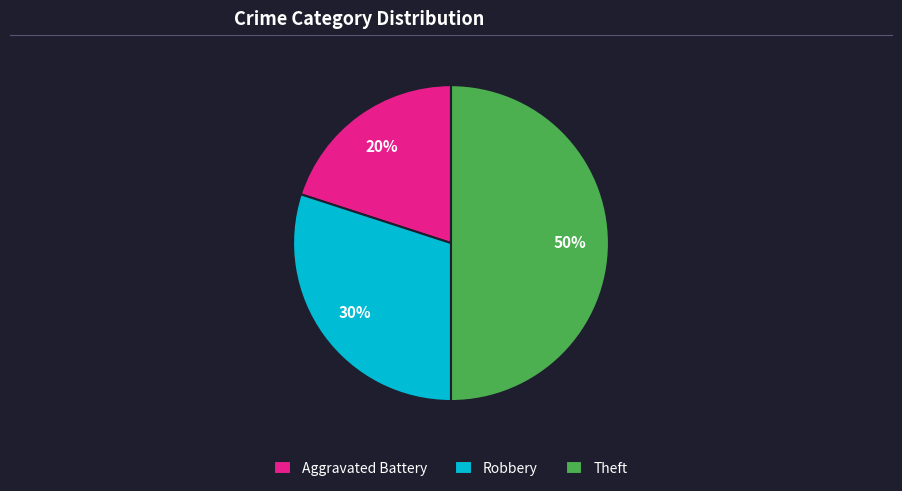

Rank the categories by value from highest to lowest.

Theft, Robbery, Aggravated Battery